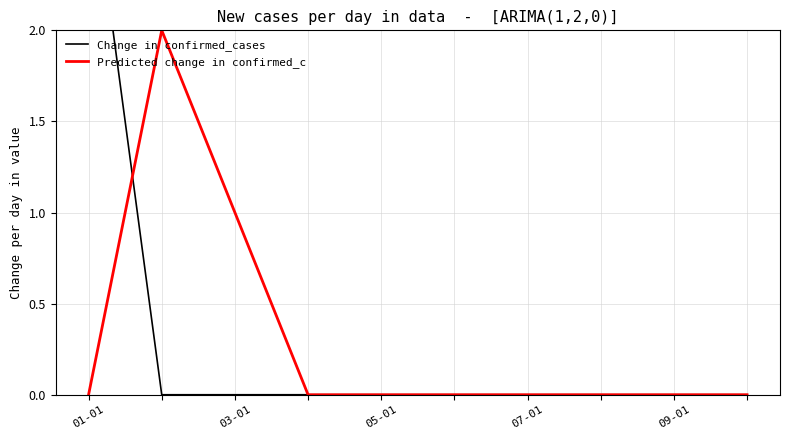

How many lines are shown in the chart?

2